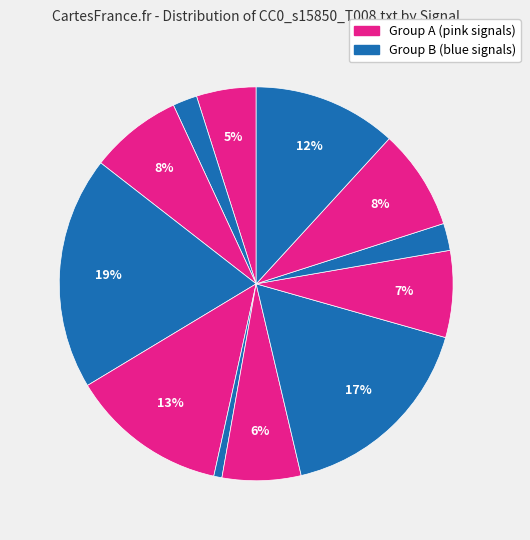

How many segments does this pie chart have?

12